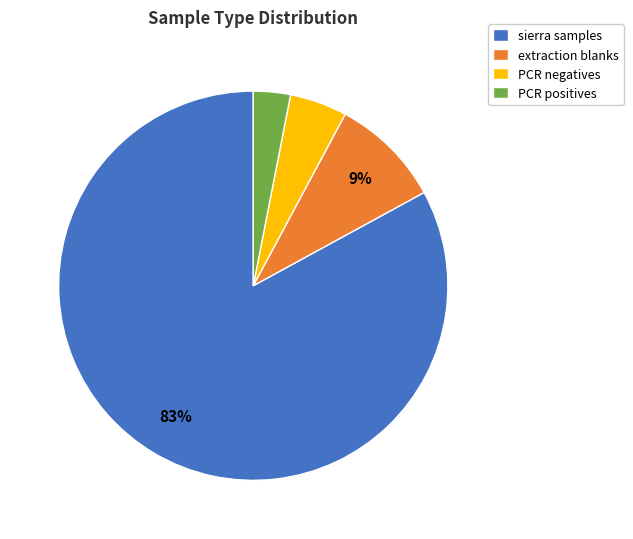

Which slice is the largest?

sierra samples